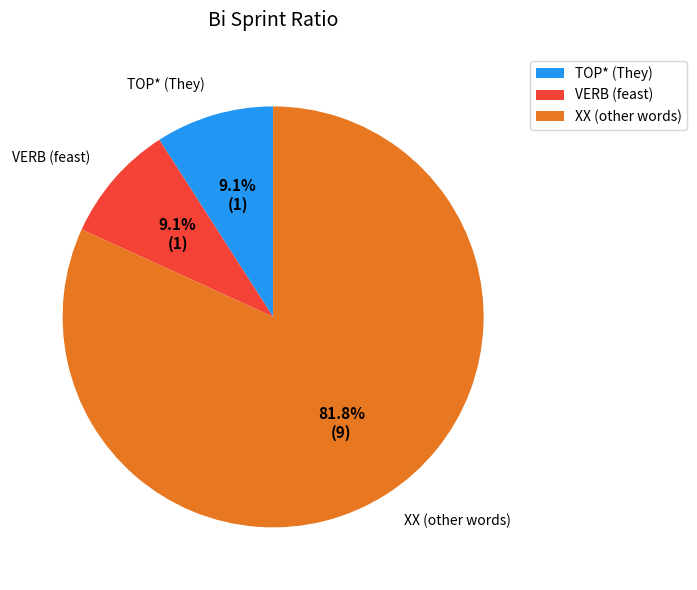

Is XX (other words) the majority of the pie?

Yes